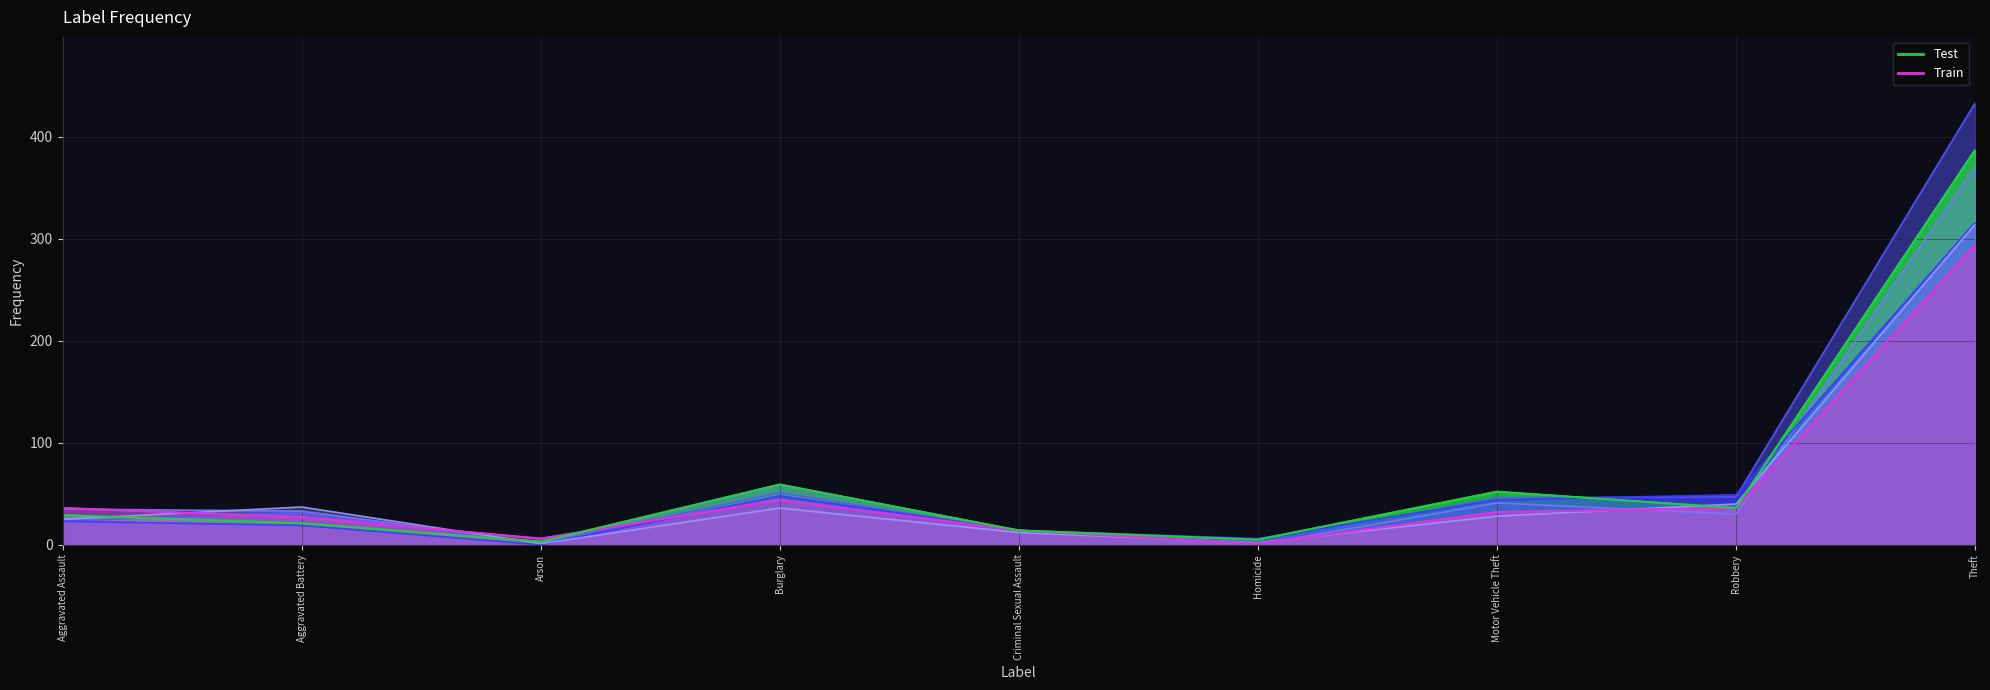

How many values in 2015 are above zero?

8